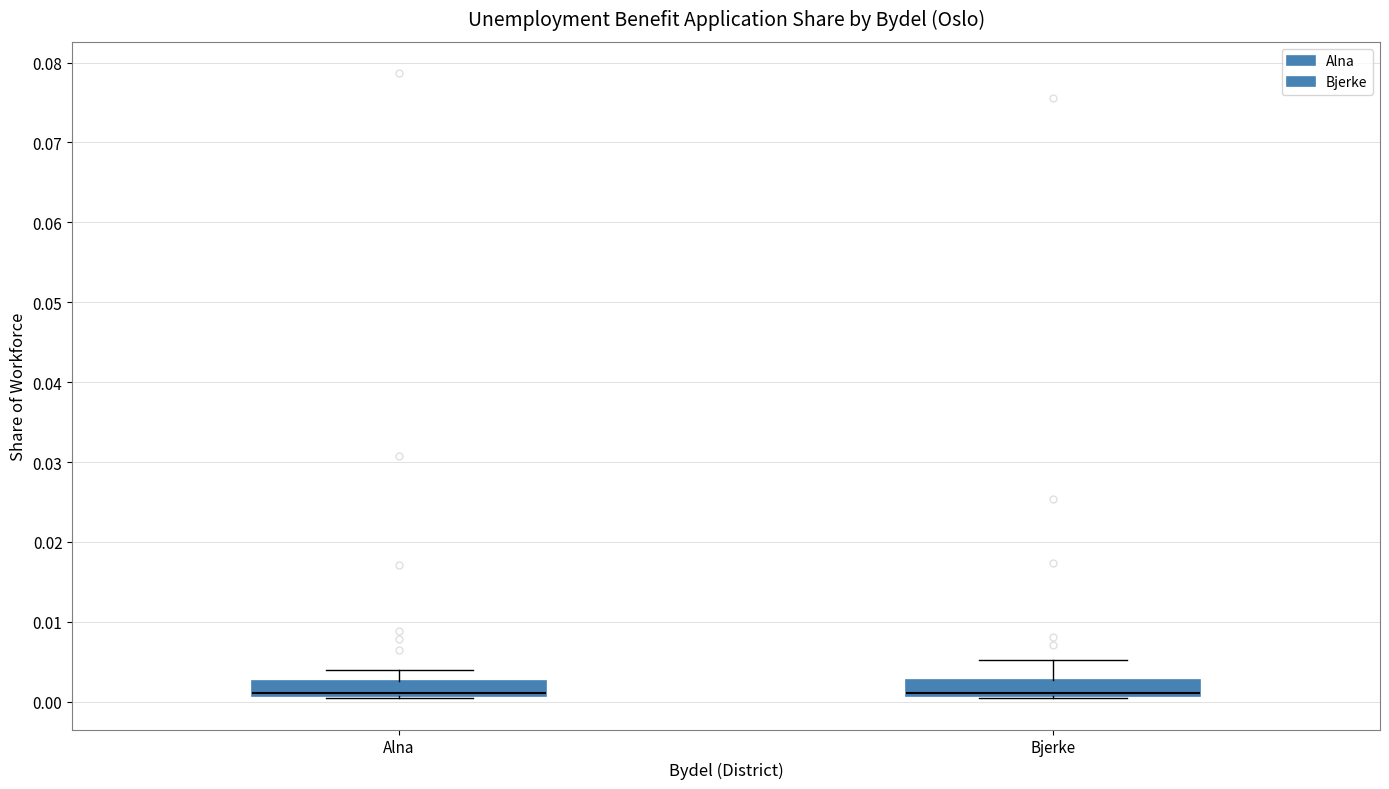

Reading left to right, read every box against the y-axis: the position of its median line, the range the box covers, and the ends of its whiskers. The values are not printed on the chart, so give them approximately, as read against the axis.

Alna: median 0.001 (drawn on the box's lower edge), box 0.001 to 0.003, whiskers 0.000 to 0.004
Bjerke: median 0.001 (drawn on the box's lower edge), box 0.001 to 0.003, whiskers 0.000 to 0.005